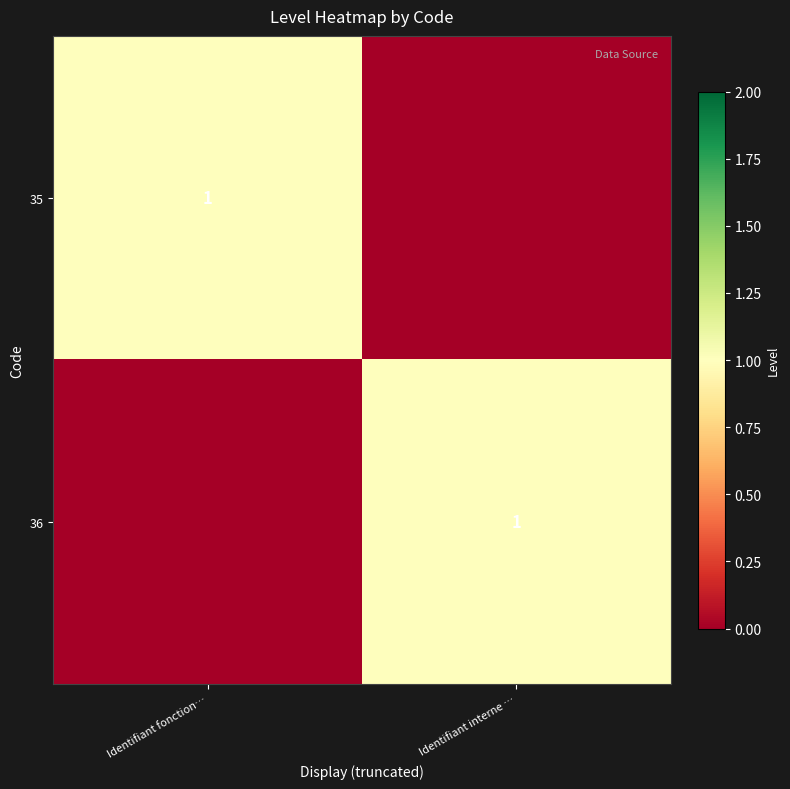

Is it true that 35 equals 1 at Identifiant fonction…?

True